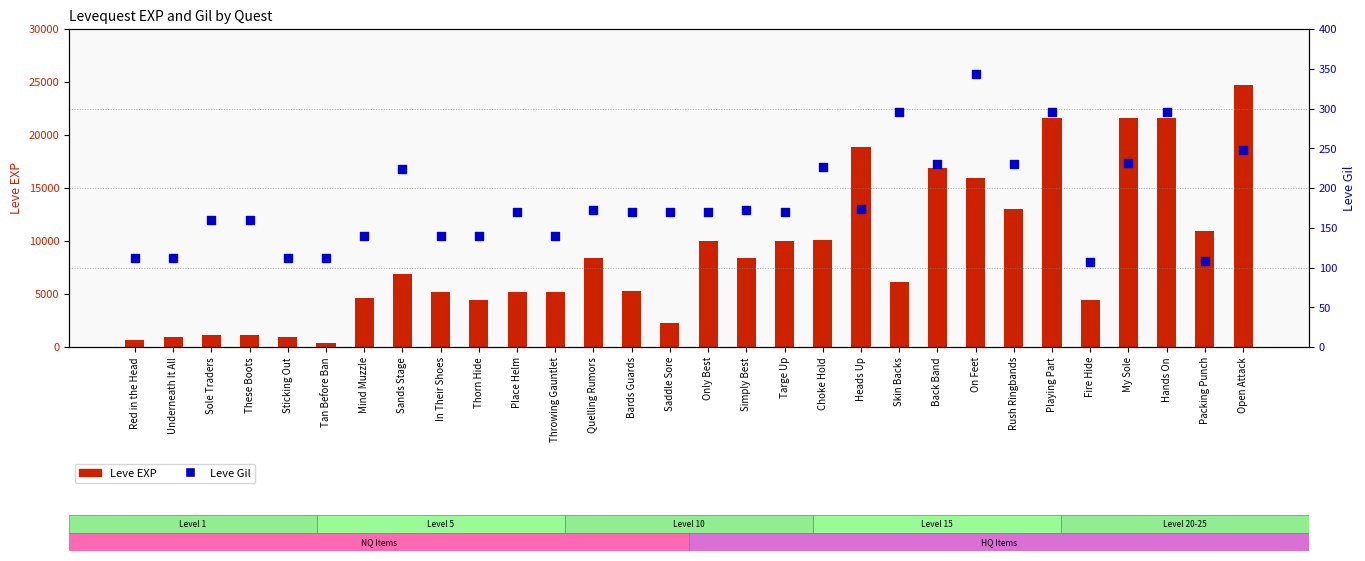

Which series has the largest total across all categories?

Leve EXP